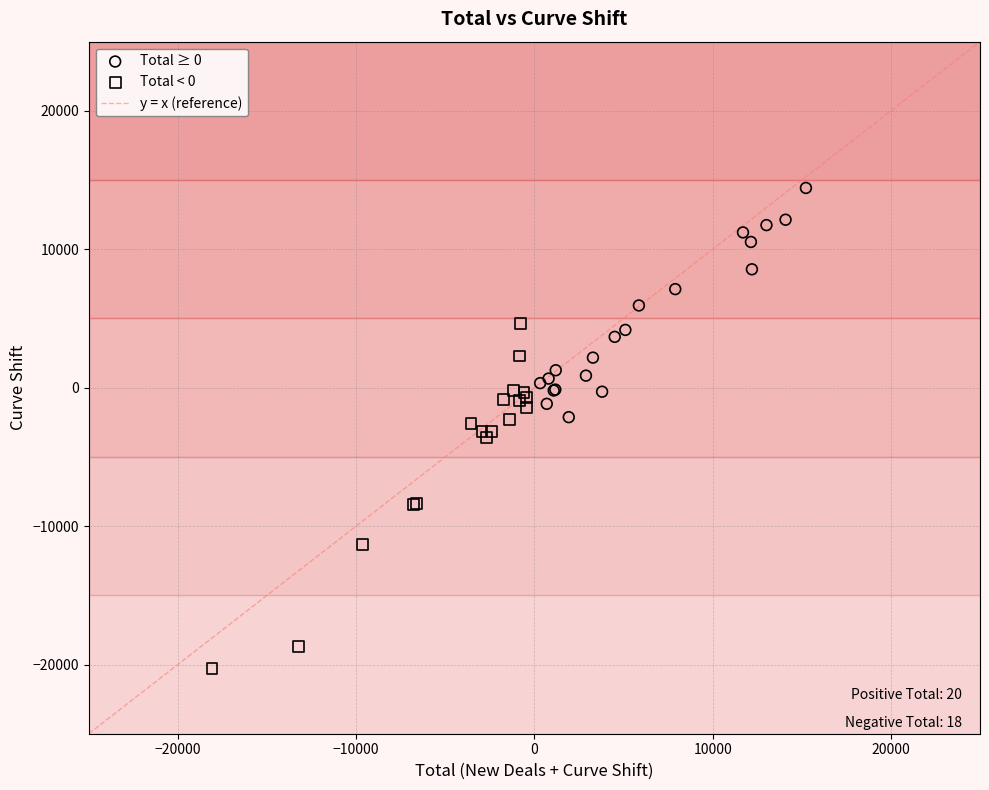

Which series contains the lowest Y value?

Total < 0